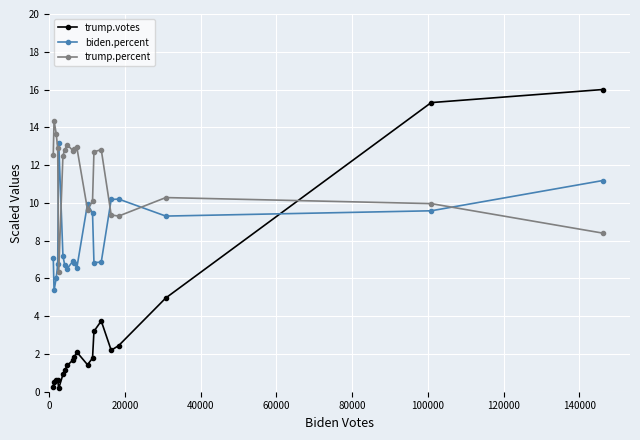

How many interior local peaks does the biden.percent series have?

4